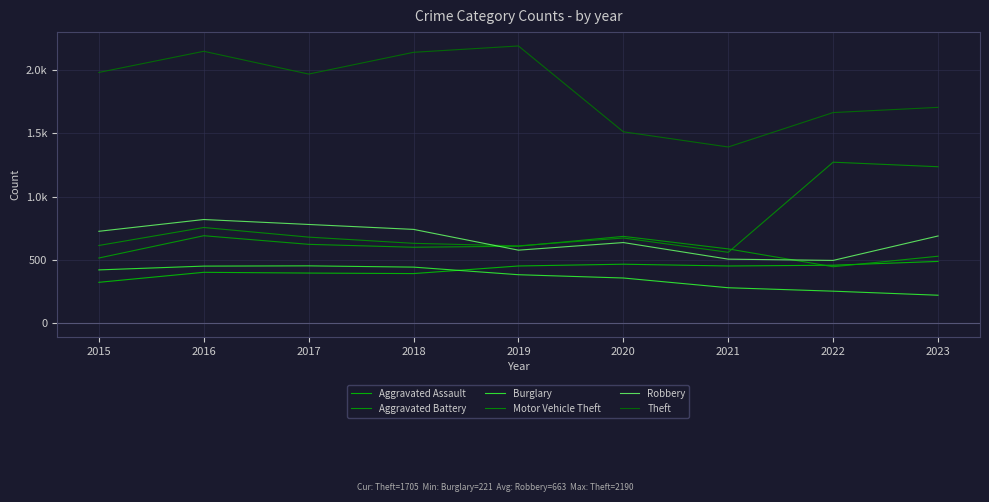

Does the chart display data point markers on the line(s)?

No